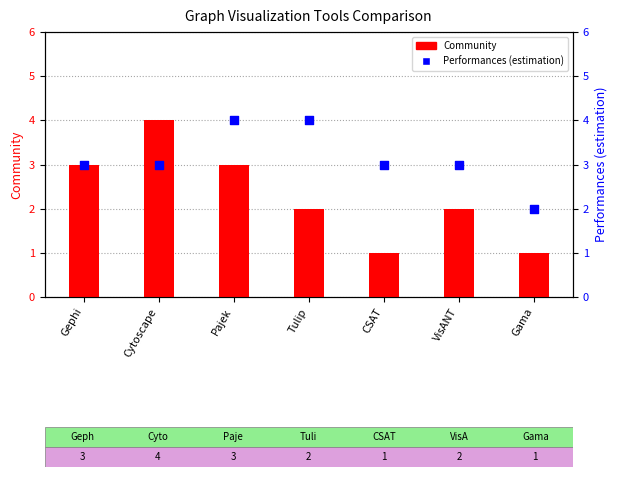

Which series contains the highest Y value?

Community